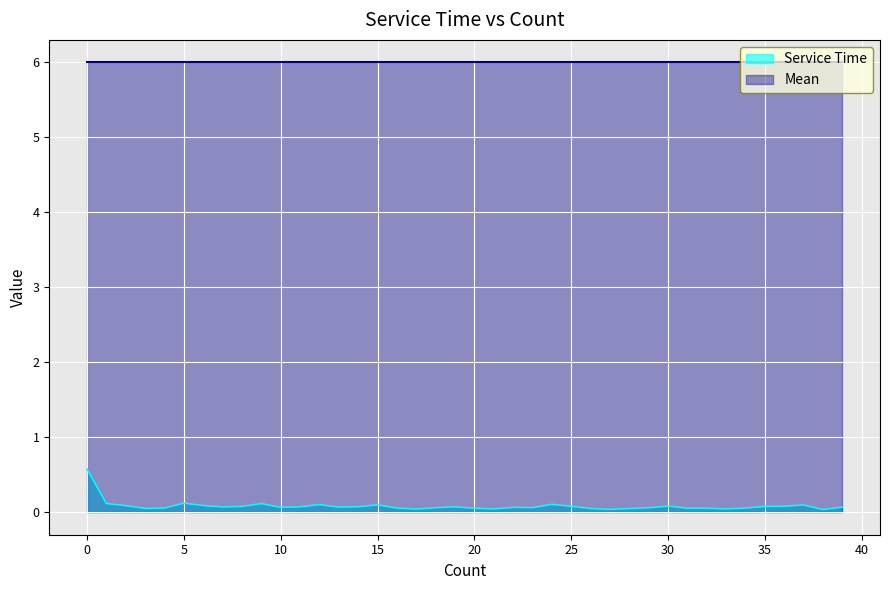

What is the average value?

0.1